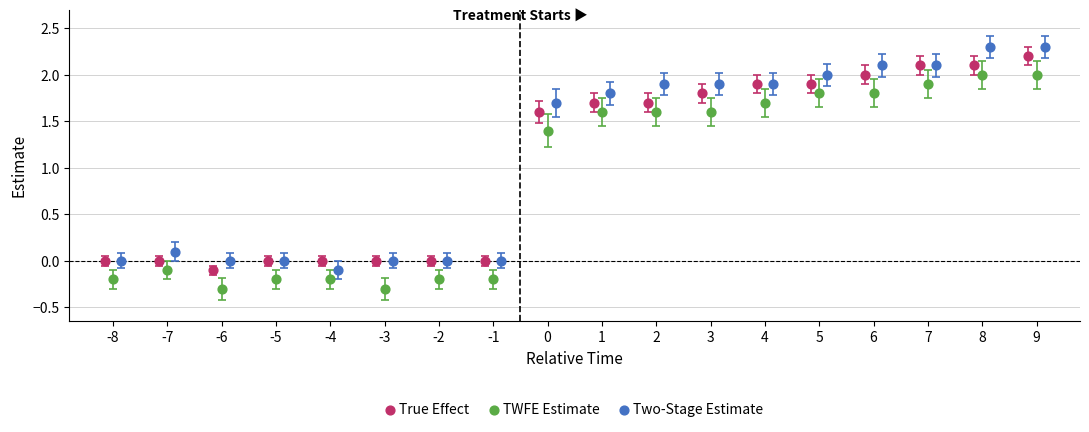

Which series contains the lowest Y value?

TWFE Estimate